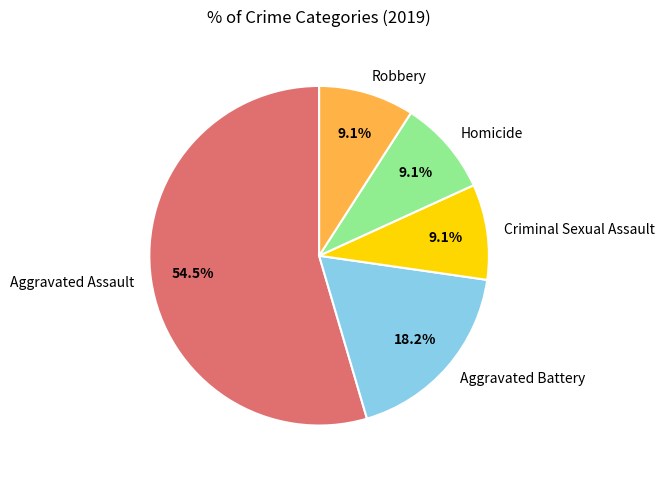

The Criminal Sexual Assault slice represents 9% of the pie. True or false?

True